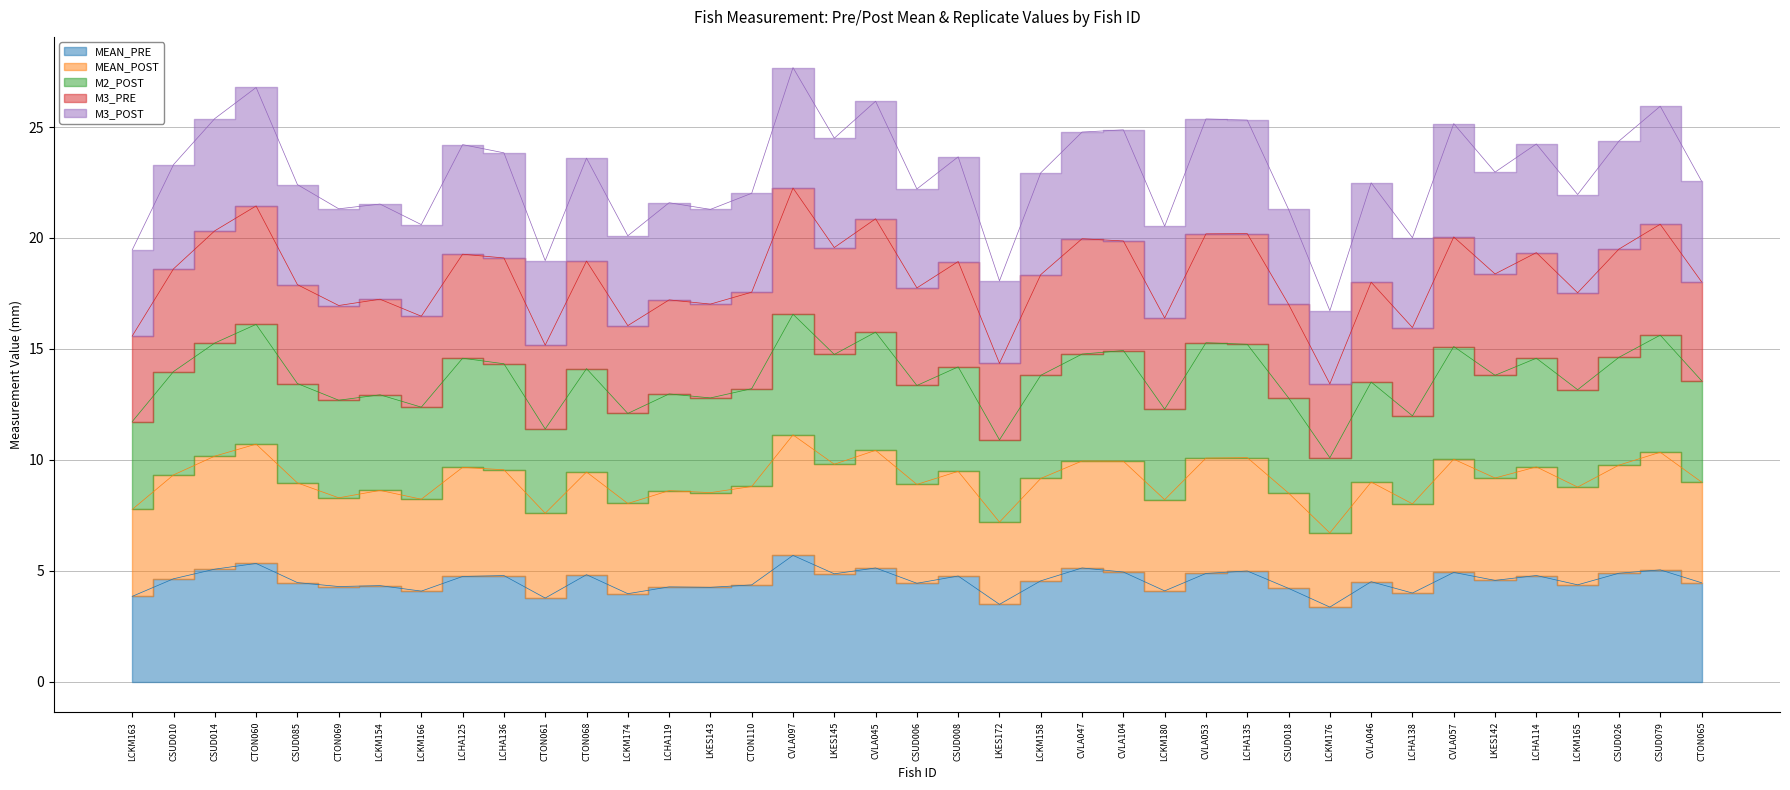

At which label does MEAN_PRE reach its peak?

CVLA097